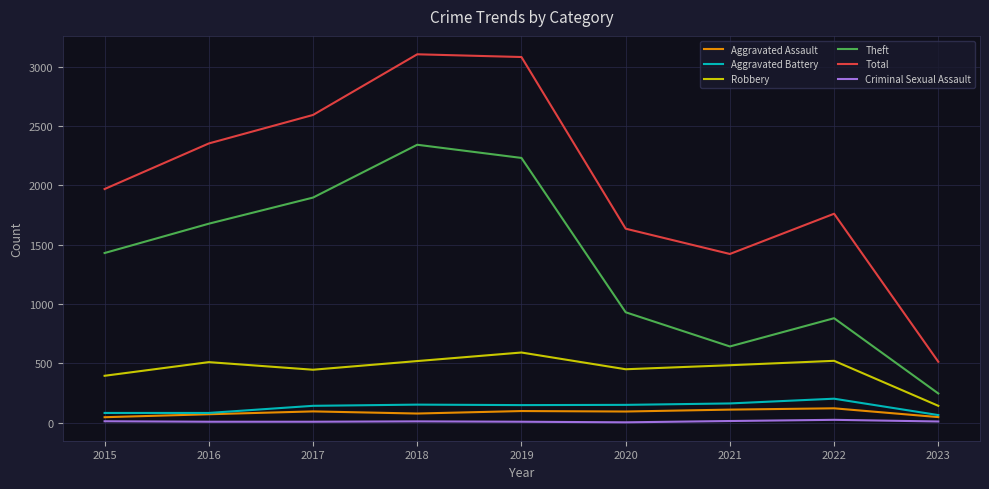

True or false: Aggravated Assault and Theft cross at least once.

False